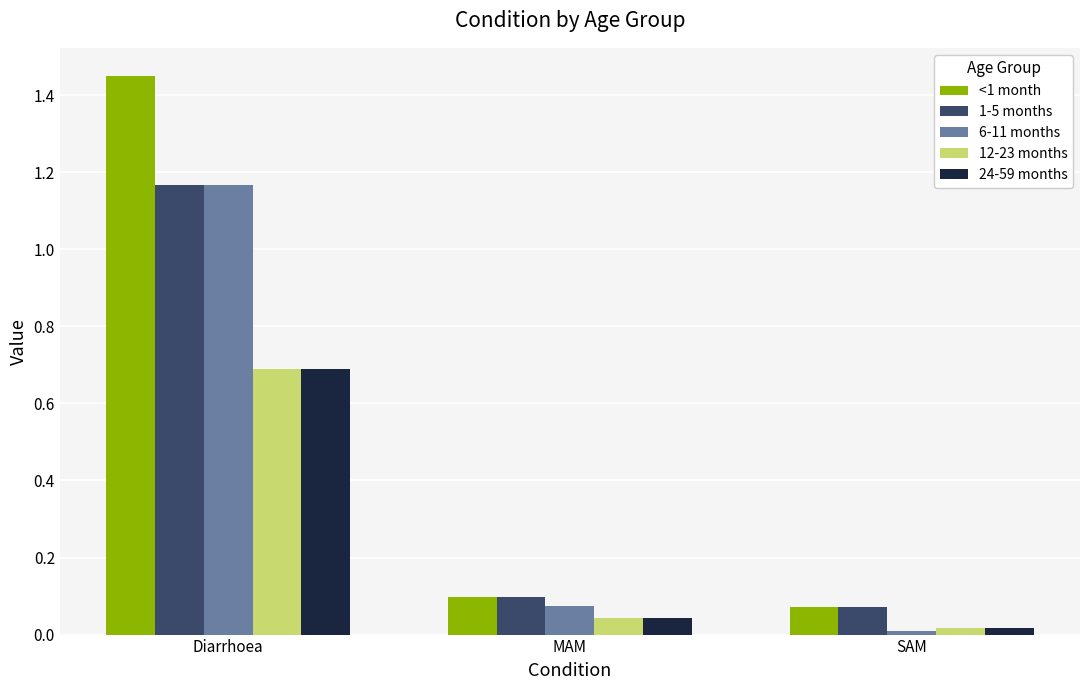

The 24-59 months series shows 1.0 at Diarrhoea. True or false?

False